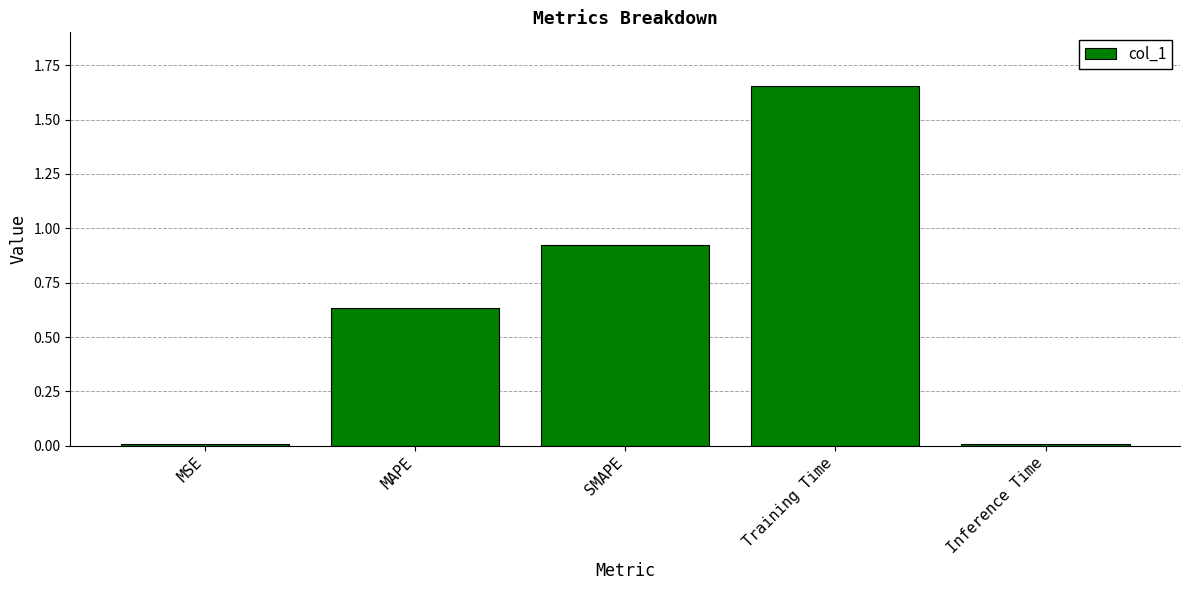

What is the difference between the maximum and minimum values?

1.6